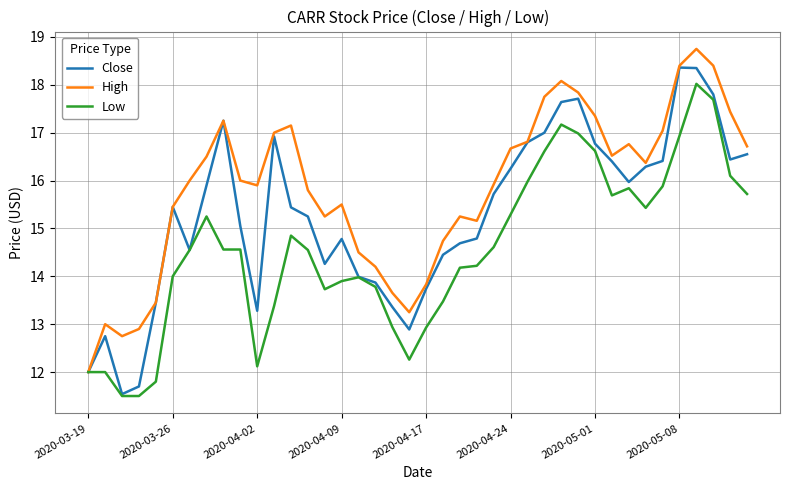

What is the lowest value of the High series?

12.0